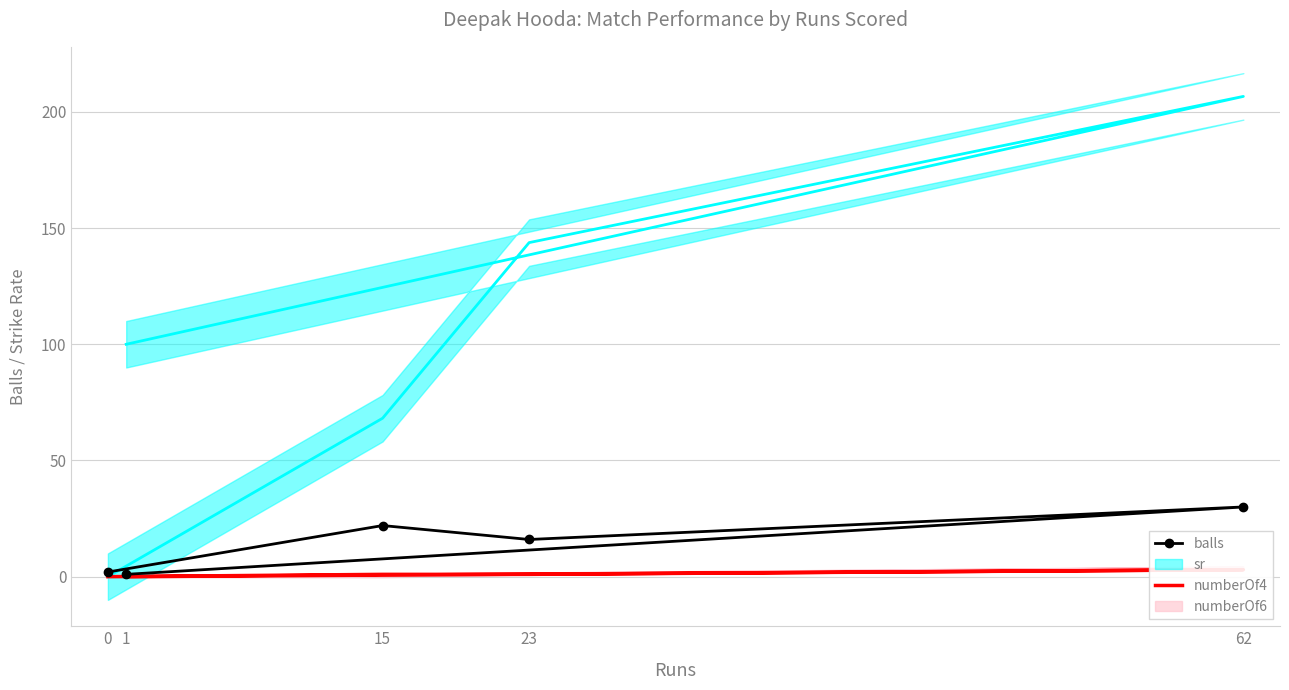

What is the maximum value for numberOf4?

3